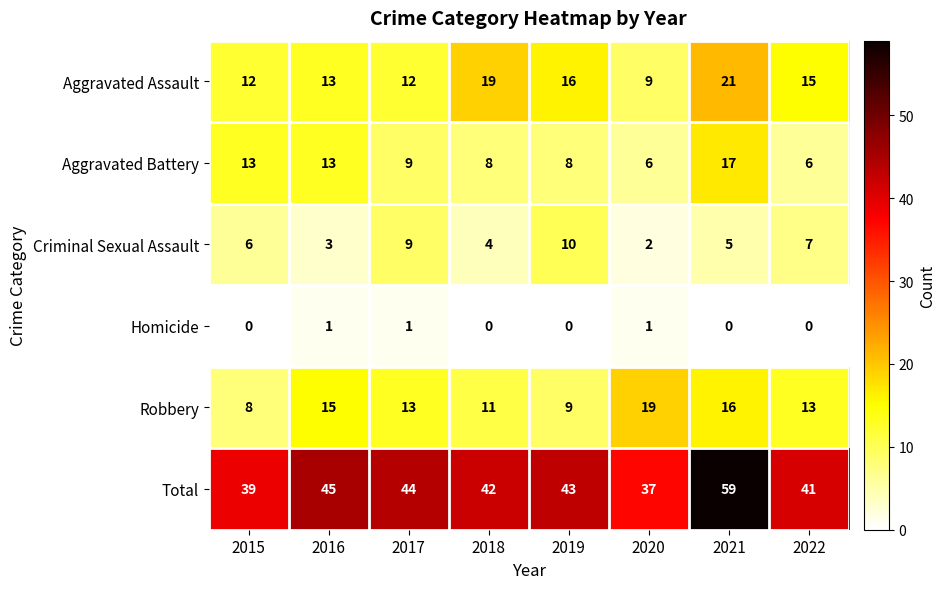

What is the greatest value displayed?

59